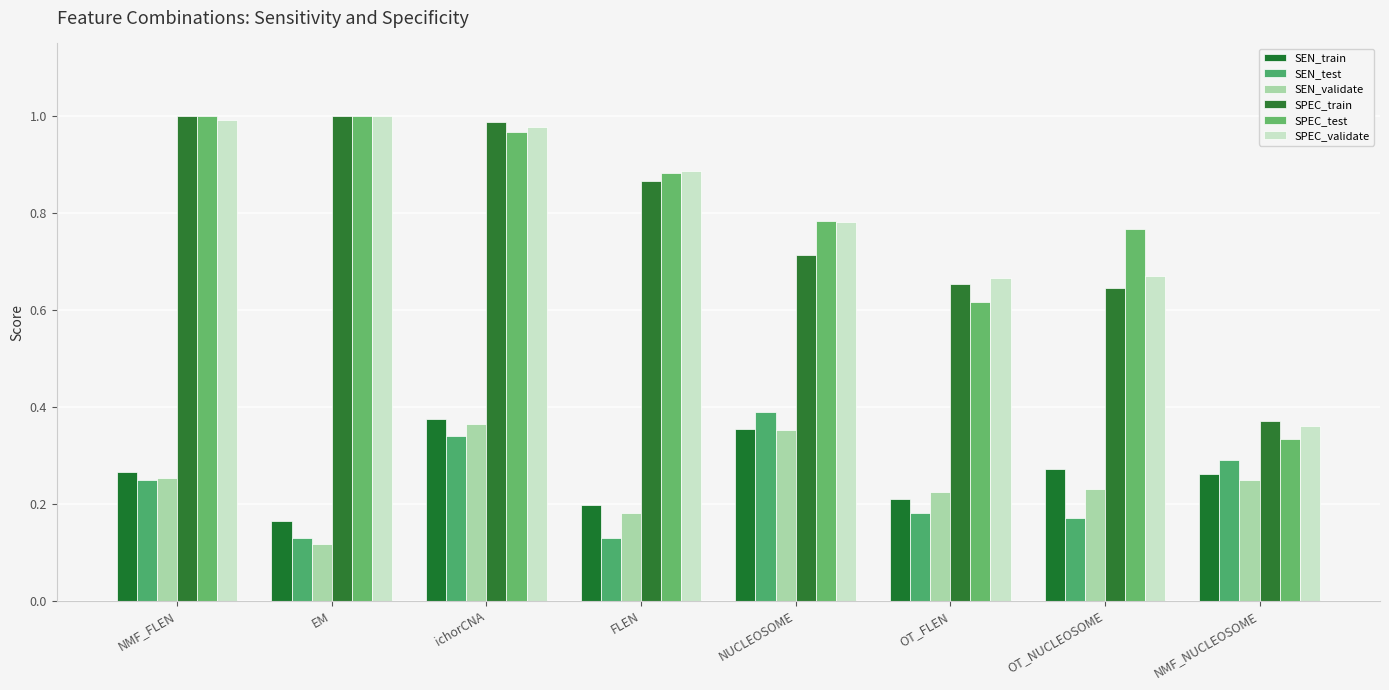

The value of SEN_train at NMF_FLEN is 0.3. True or false?

True